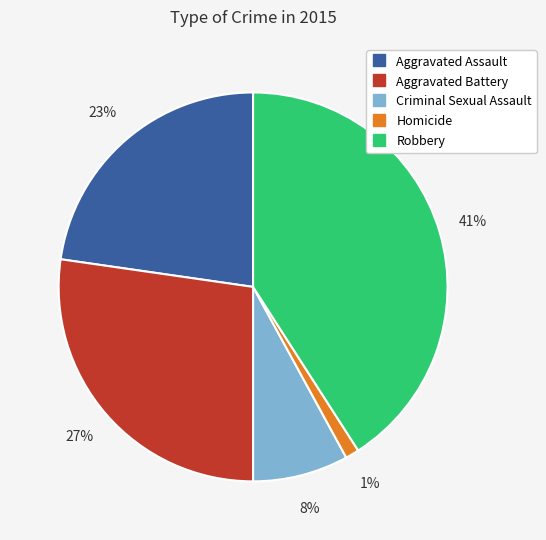

Rank the categories by value from highest to lowest.

Robbery, Aggravated Battery, Aggravated Assault, Criminal Sexual Assault, Homicide